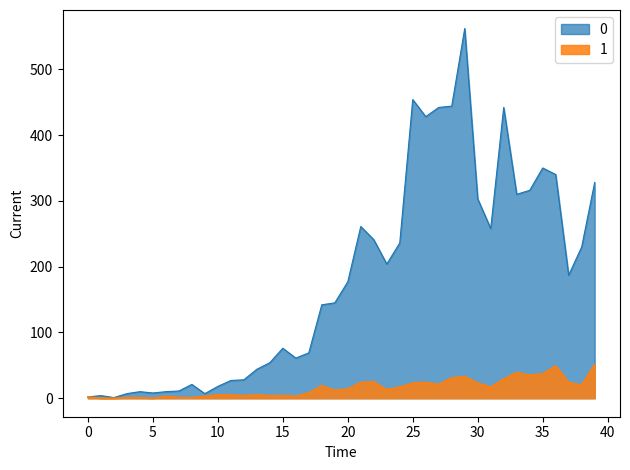

True or false: 1 and 0 intersect in this chart.

False